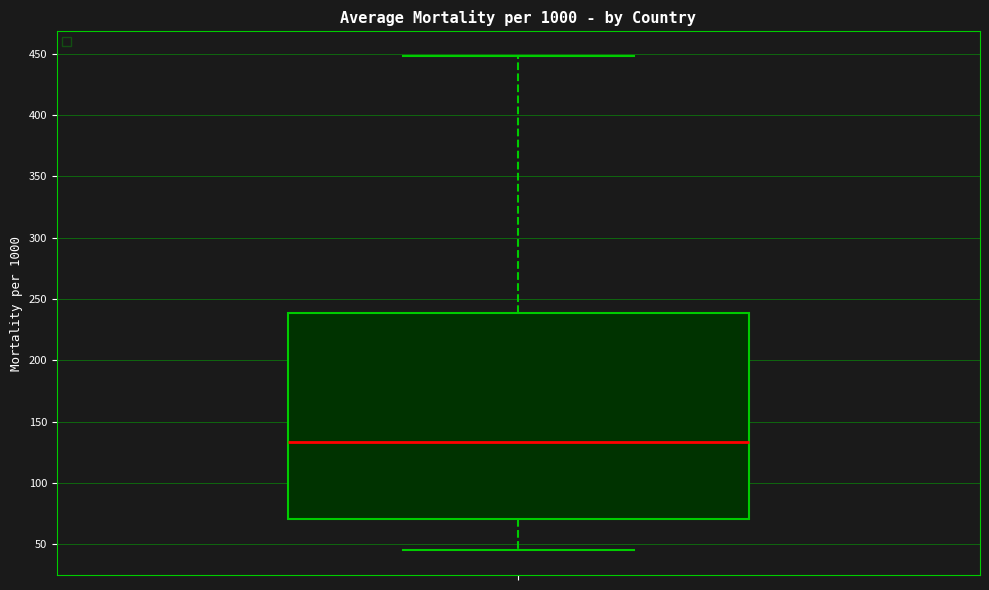

Transcribe this box plot: give where the median line is, the range the box spans, and where the two whiskers end, as read against the y-axis. The values are not printed on the chart, so give them approximately, as read against the axis.

median 135, box 70 to 240, whiskers 45 to 450